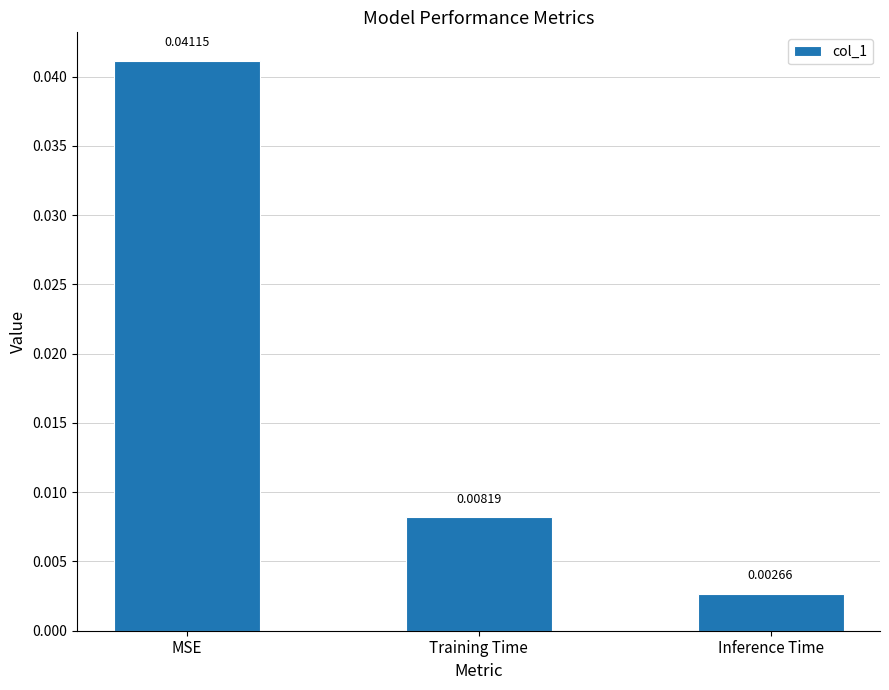

What is the label of the 1st bar from the left?

MSE